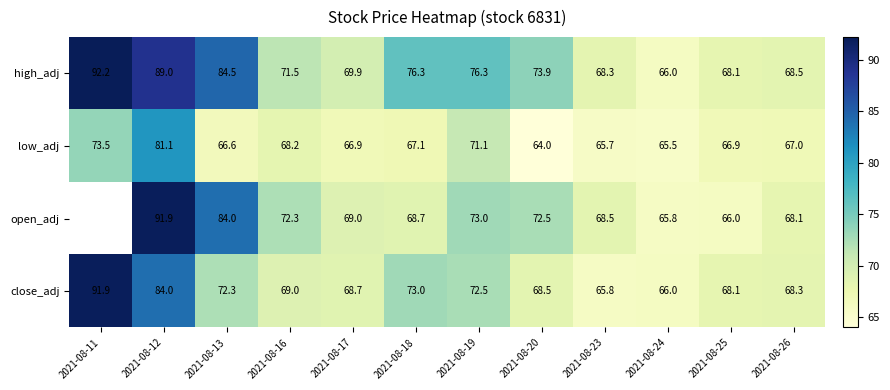

What is the greatest value displayed?

92.2